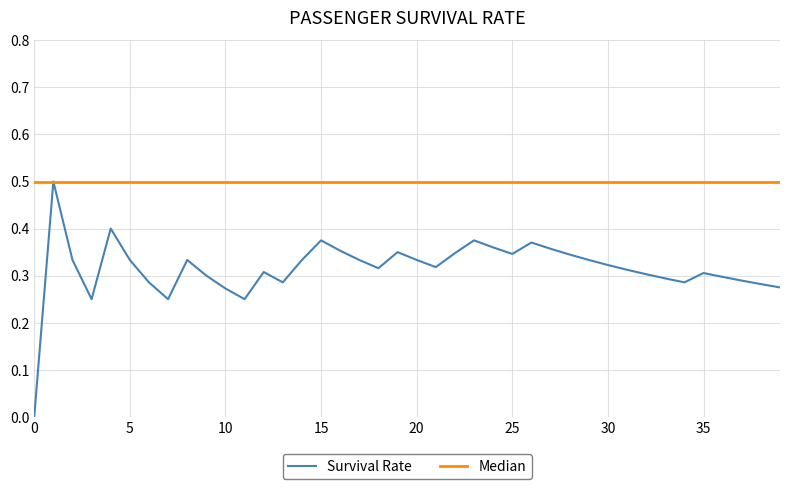

Which series has the widest spread of values?

Survival Rate